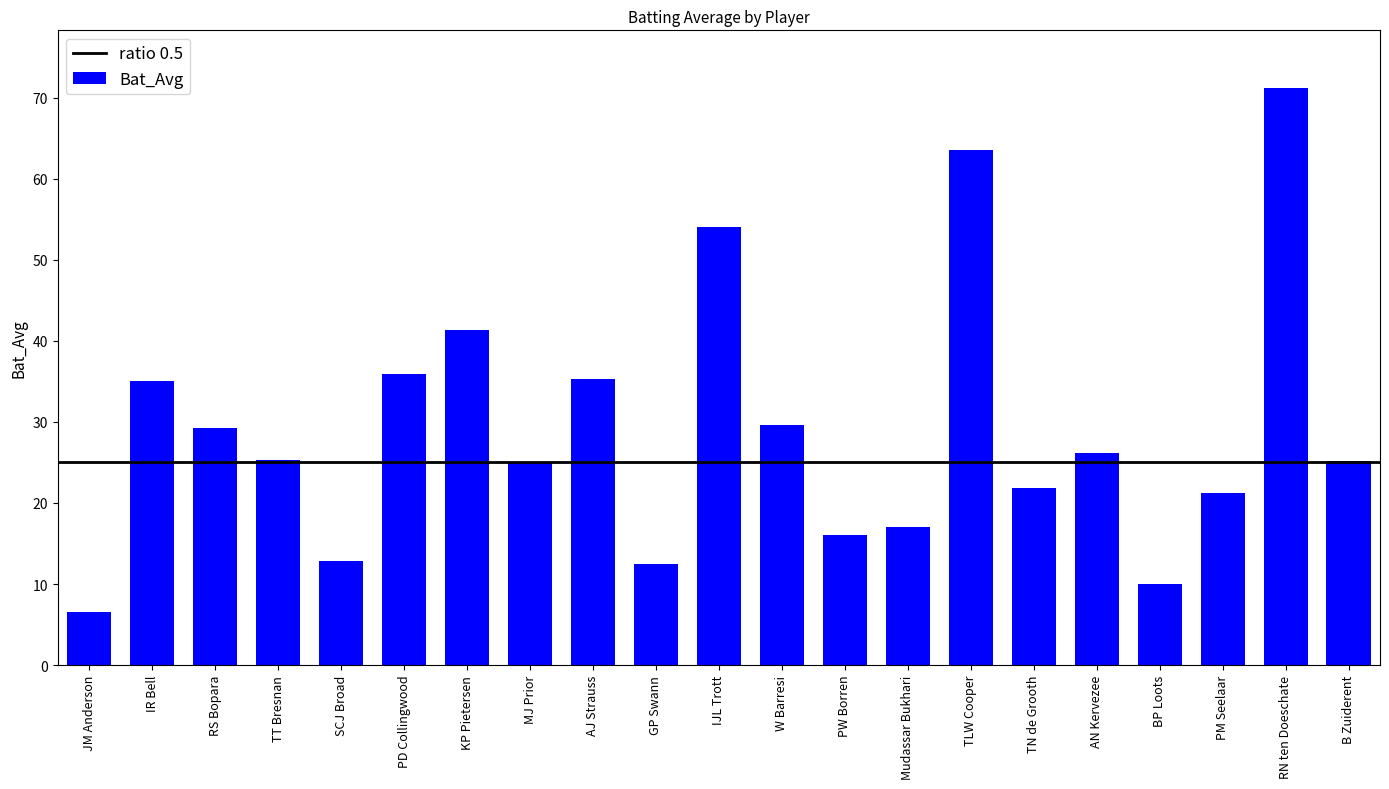

What is the approximate value at AJ Strauss?

35.3